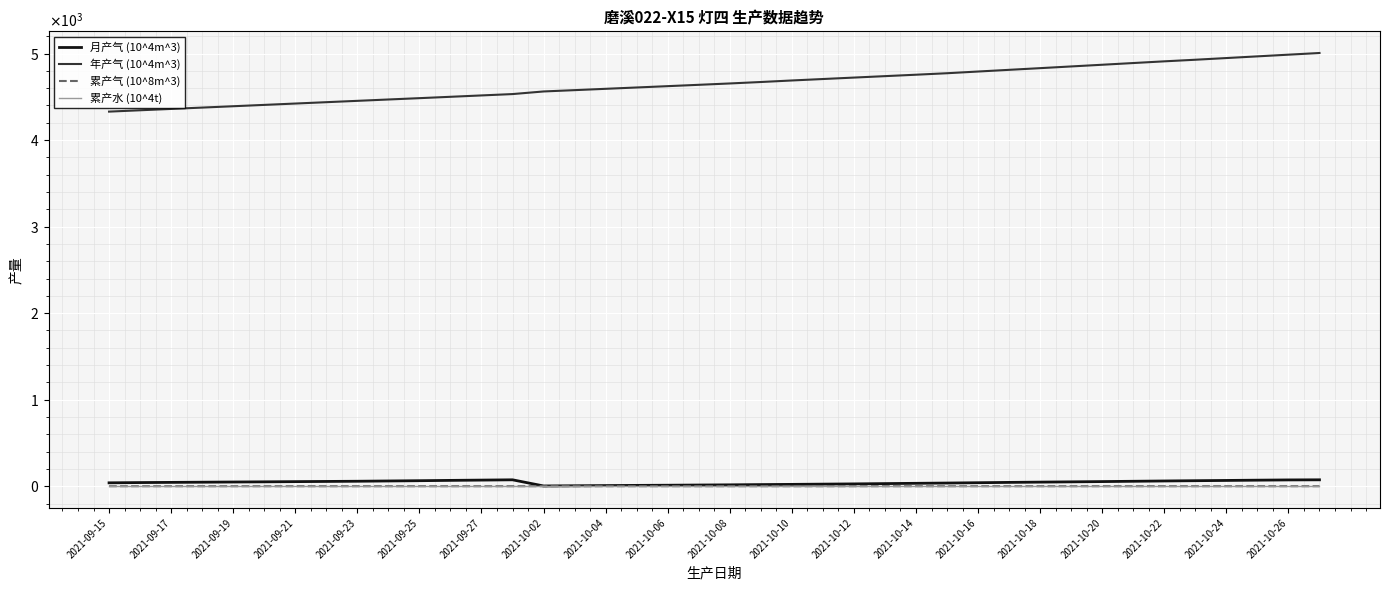

What are all the series names shown in the legend?

月产气 (10^4m^3), 年产气 (10^4m^3), 累产气 (10^8m^3), 累产水 (10^4t)